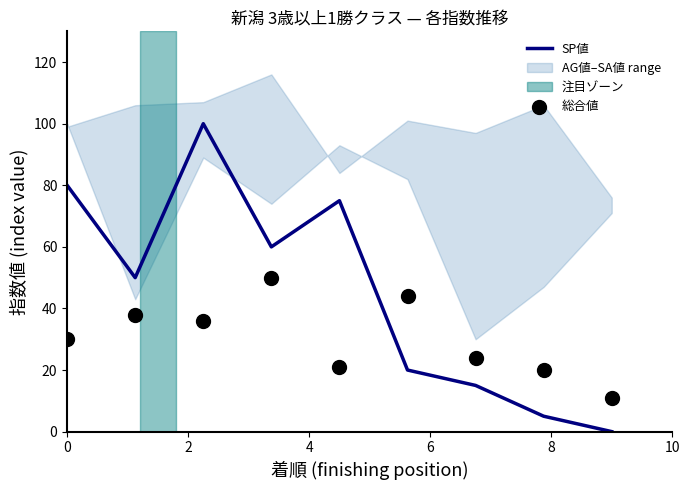

Which series has the widest spread of Y values?

SP値